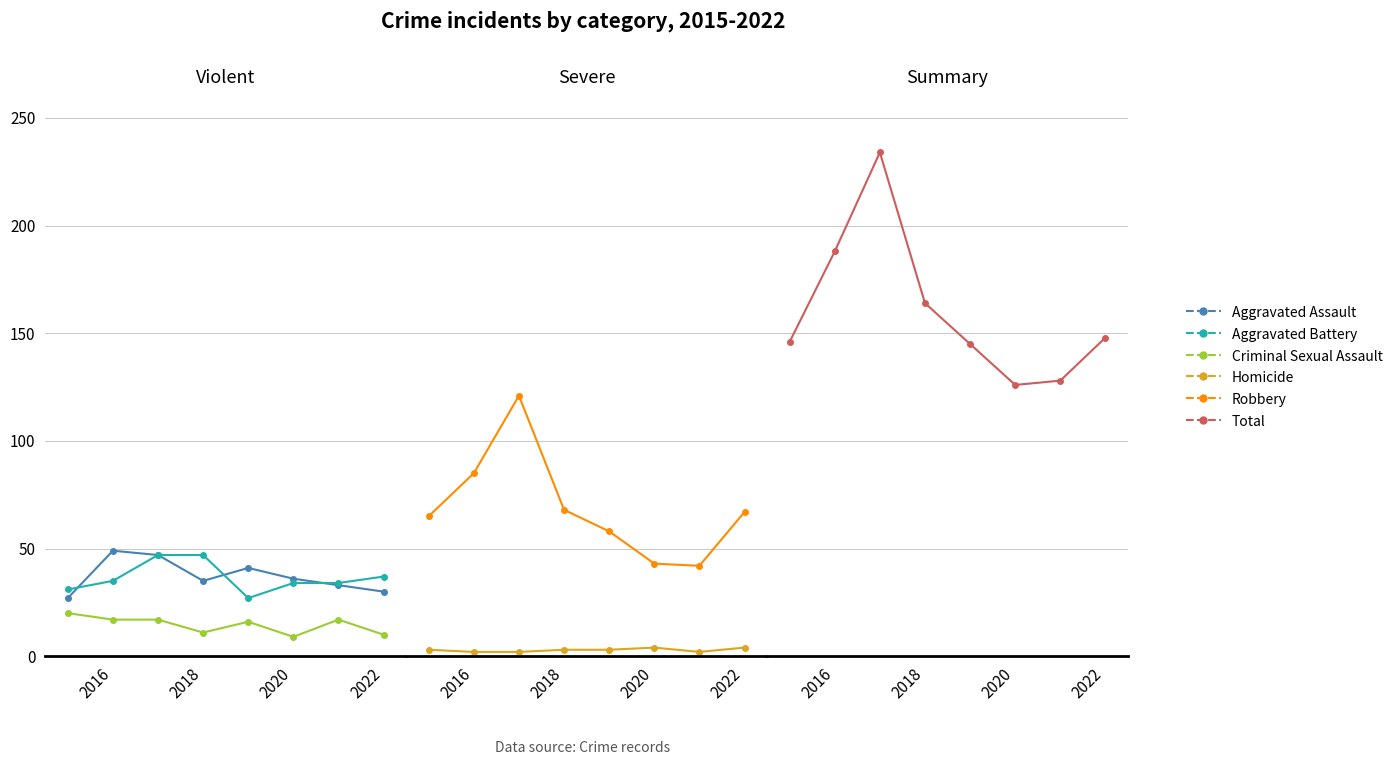

How many data points in Total are above 148?

3